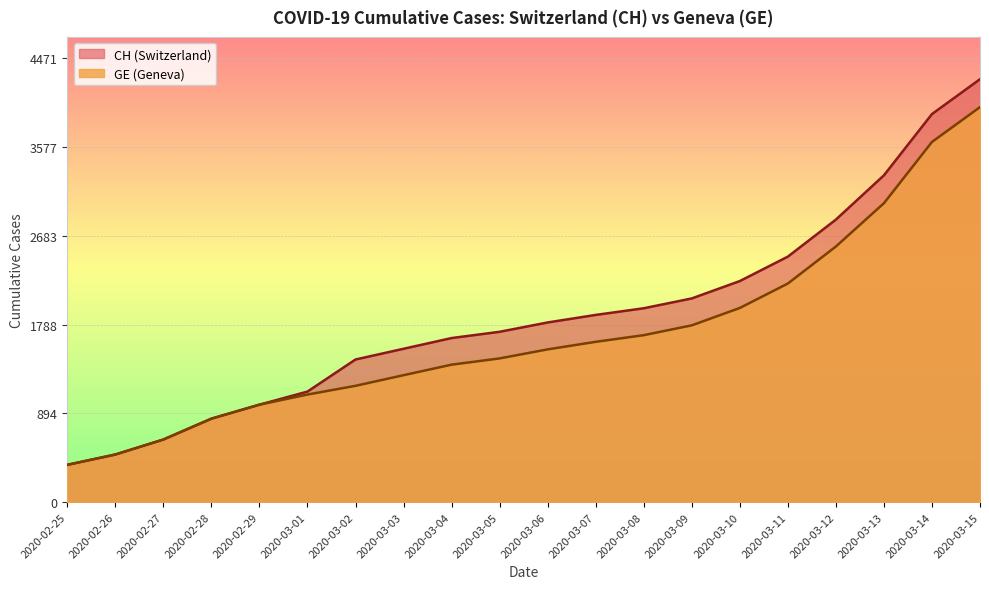

What is the label of the 20th point from the left?

2020-03-15